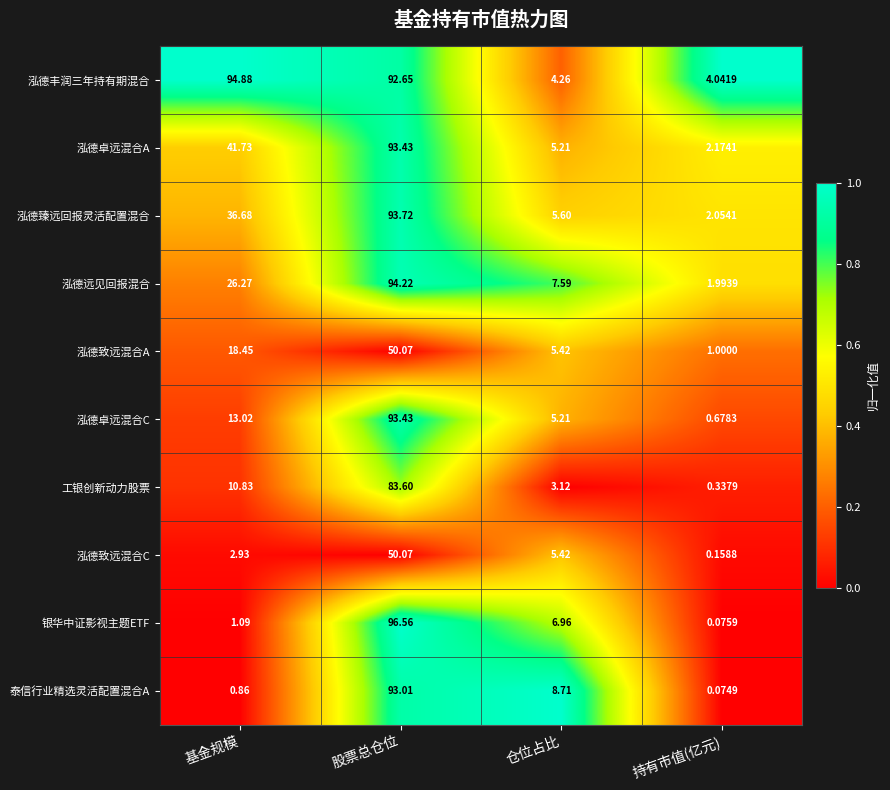

Which label corresponds to the largest value in the chart?

股票总仓位